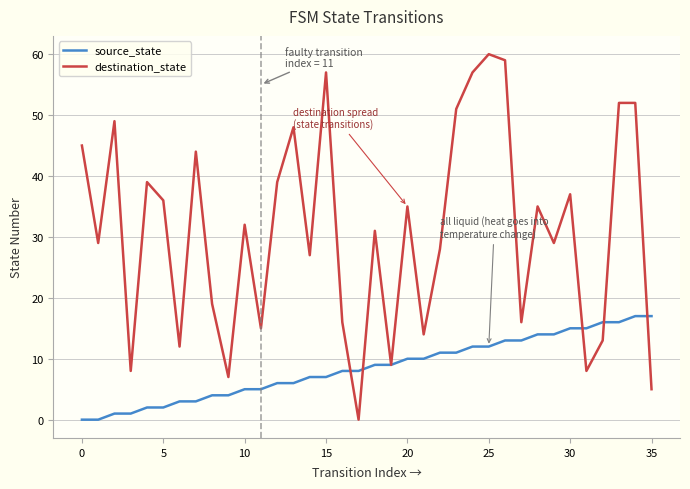

What is the greatest value displayed?

60